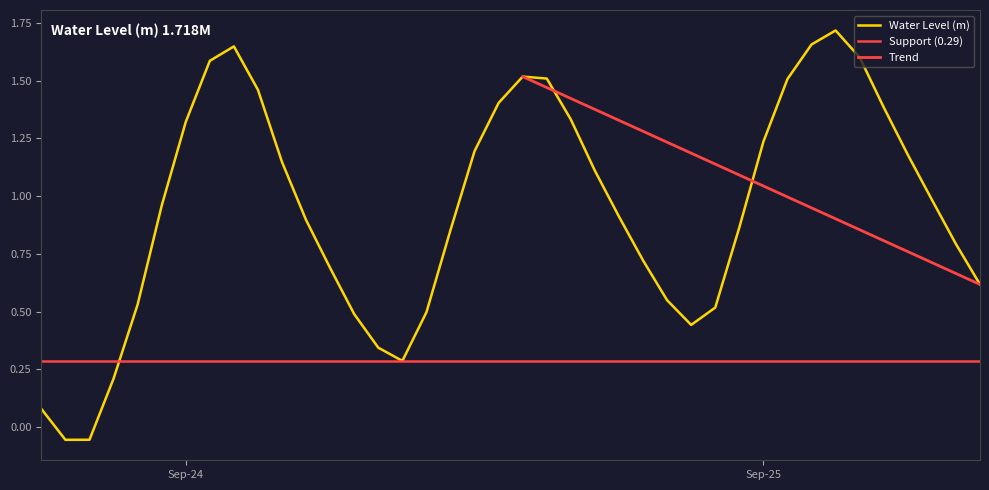

What is the value of the 25th point from the left?

0.9